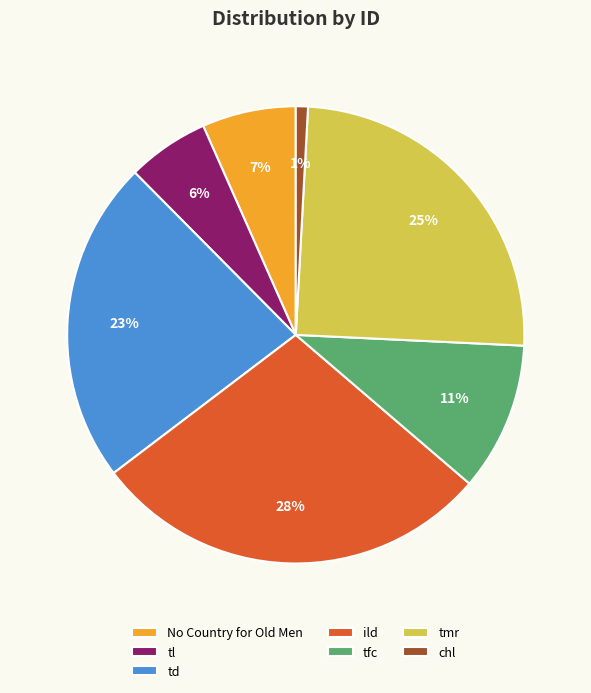

The tfc slice represents 25% of the pie. True or false?

False